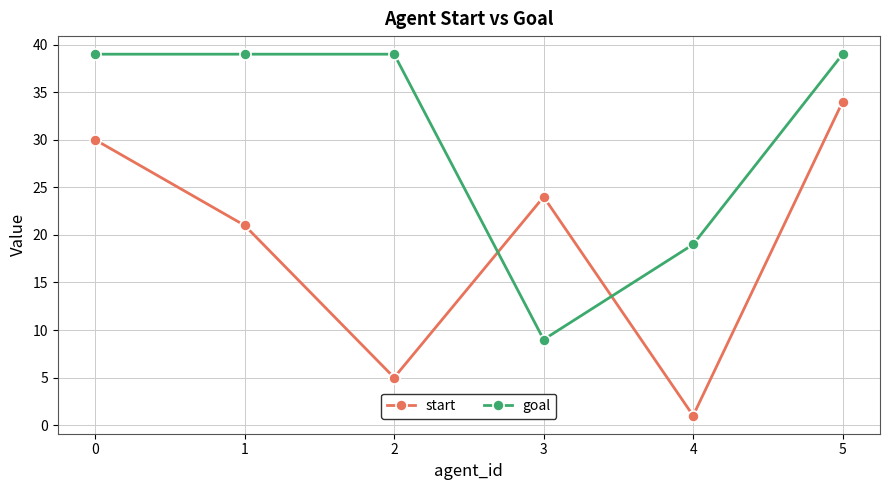

Rank the categories by start value from highest to lowest.

5, 0, 3, 1, 2, 4